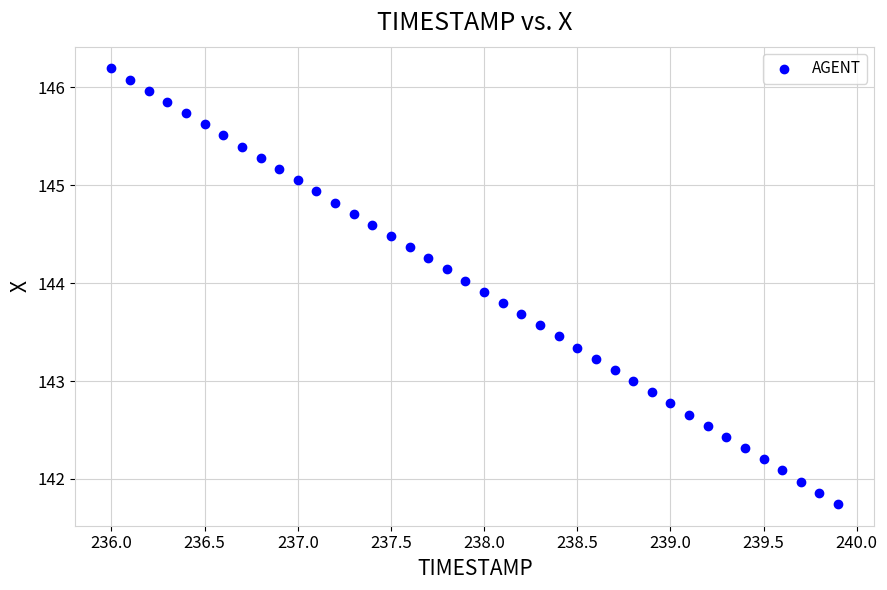

What is the range of Y values (max minus min)?

4.4